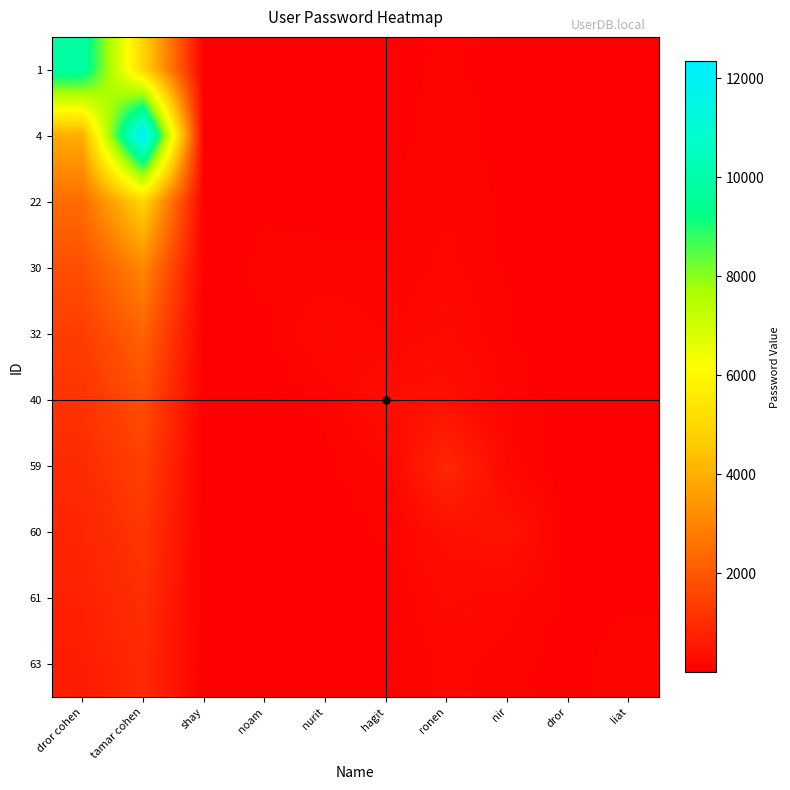

Which category has the highest value across all series?

tamar cohen